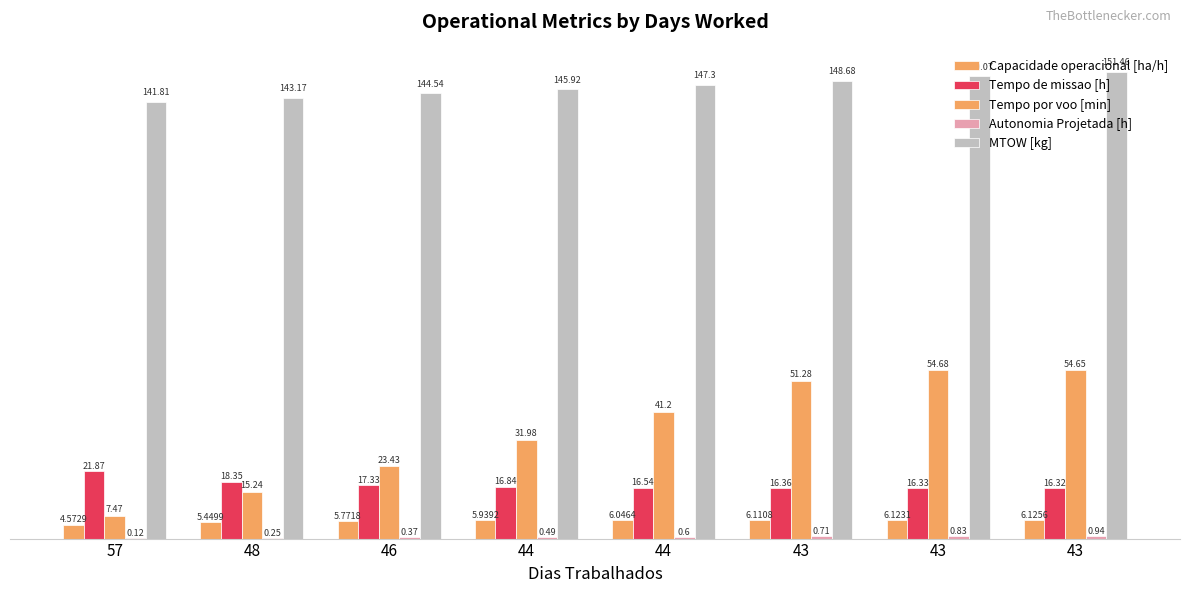

What is the total value across all series at 43?

223.1